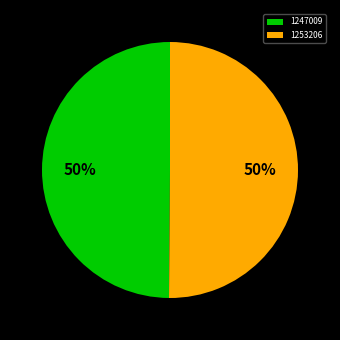

What is the ratio of the value at 1253206 to the value at 1247009?

1.0